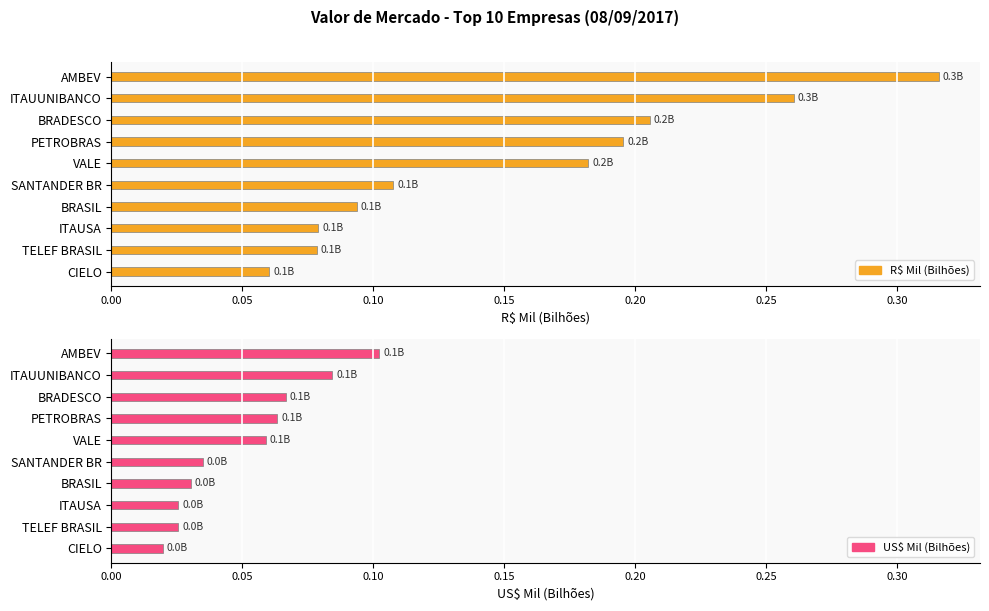

What is the lowest value of the R$ Mil (Bilhões) series?

0.1